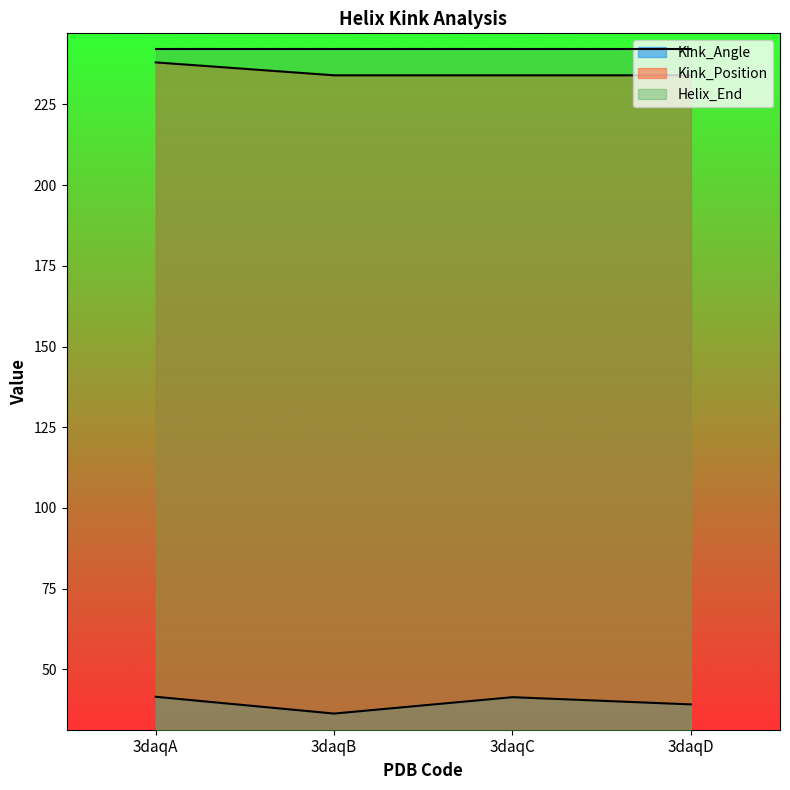

Rank the series at 3daqA from lowest to highest value.

Kink_Angle, Kink_Position, Helix_End